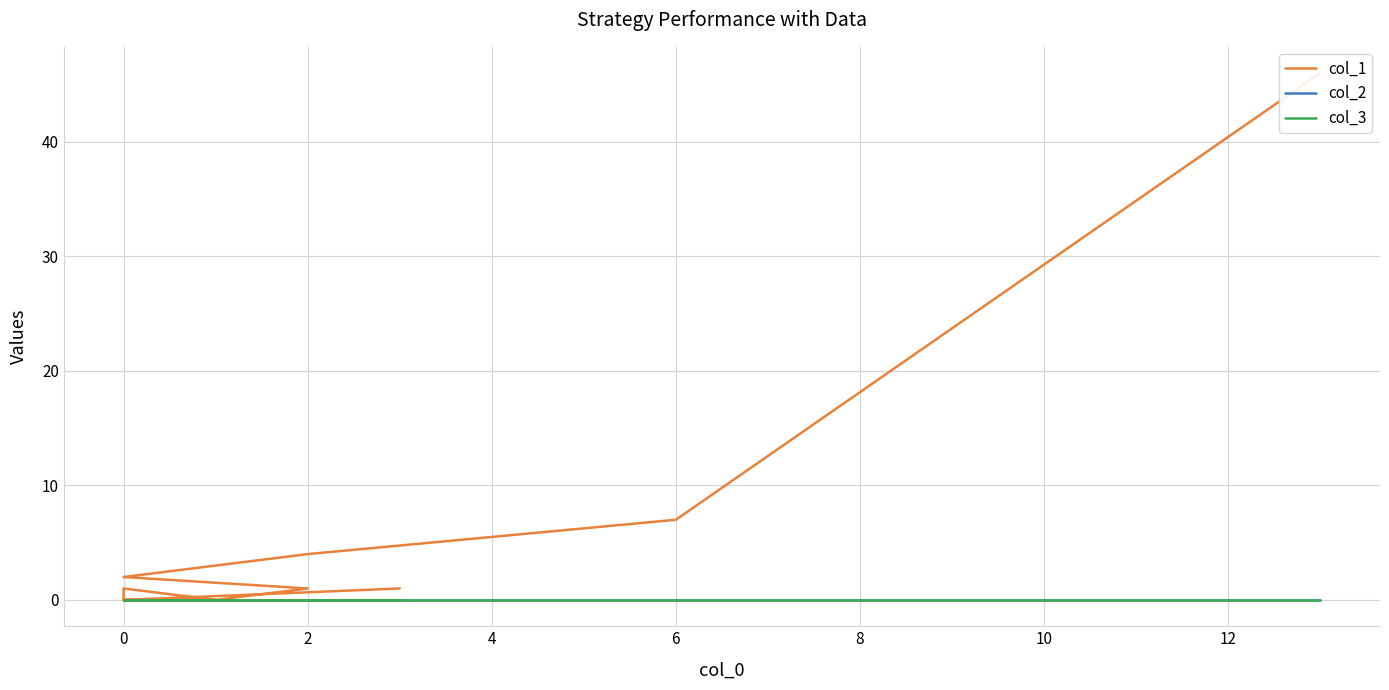

What are all the series names shown in the legend?

col_1, col_2, col_3